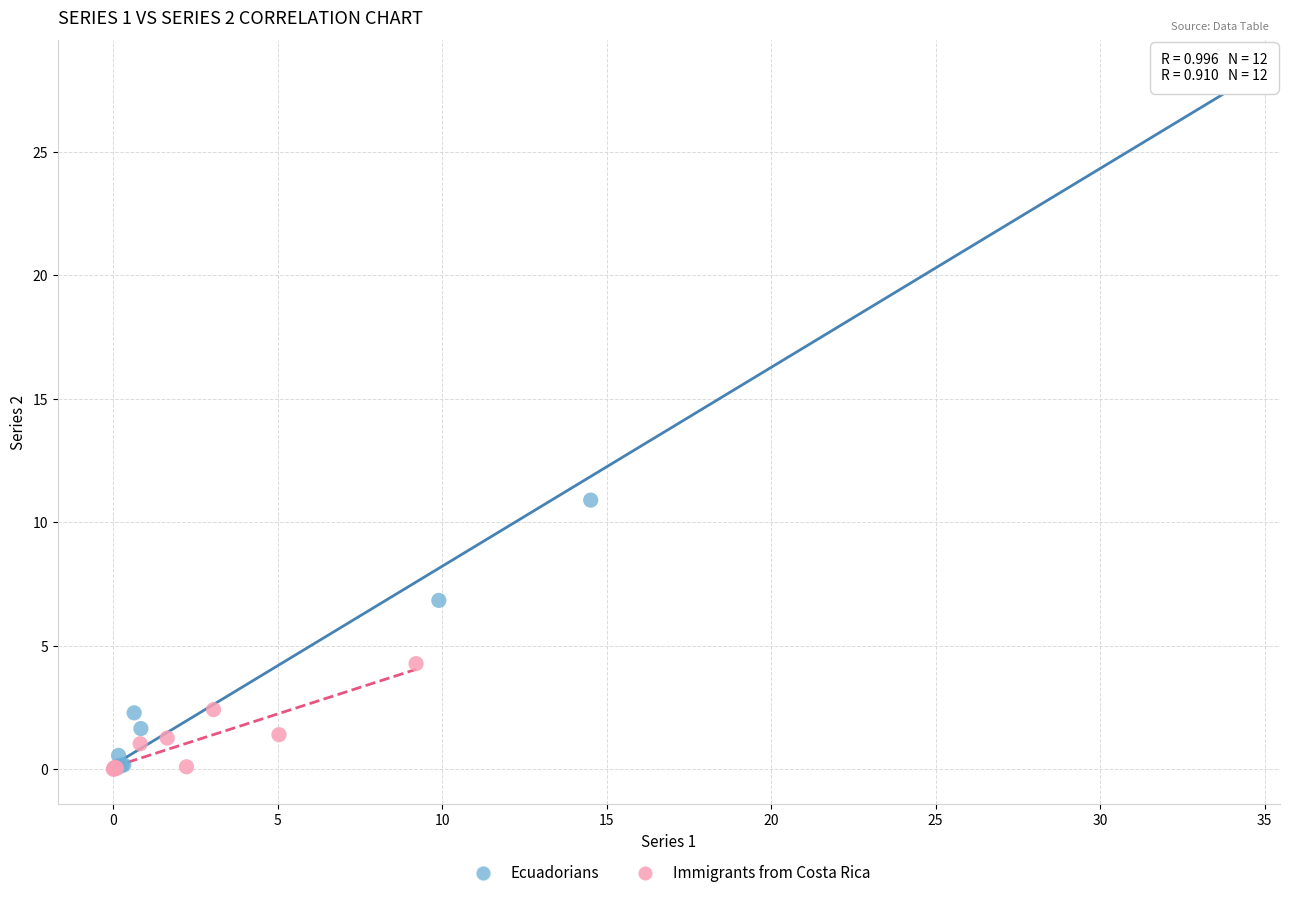

Which series reaches the maximum Y coordinate?

Ecuadorians